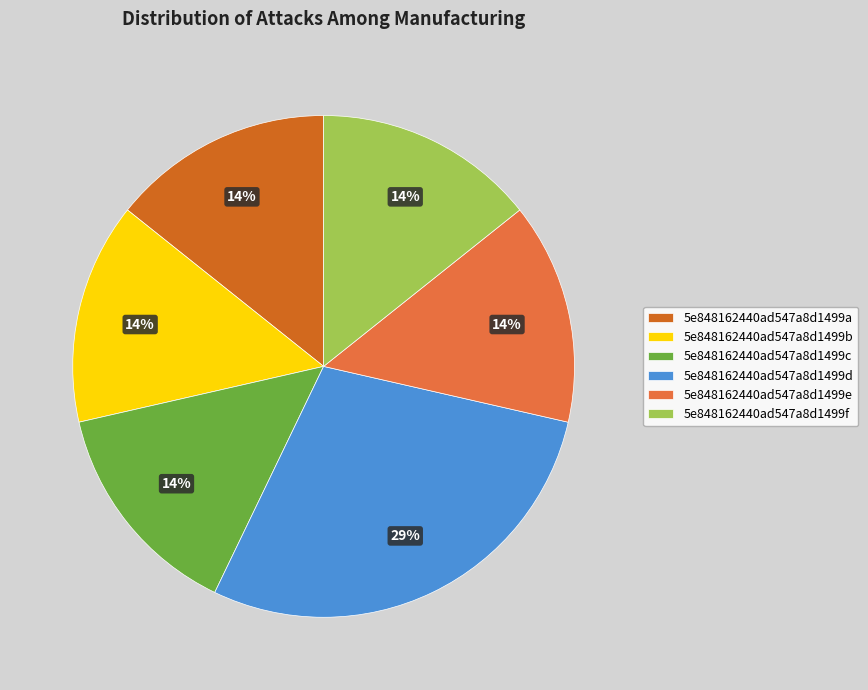

Is the sum of 5e848162440ad547a8d1499f and 5e848162440ad547a8d1499c greater than half?

No